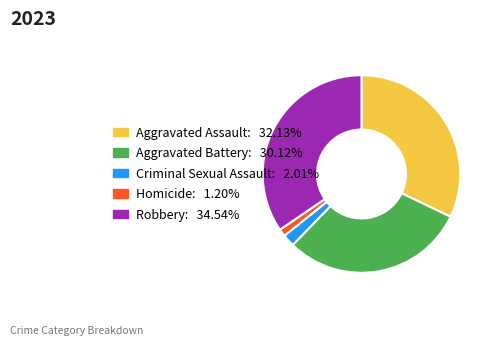

Combined, do Homicide and Aggravated Battery account for over 50%?

No